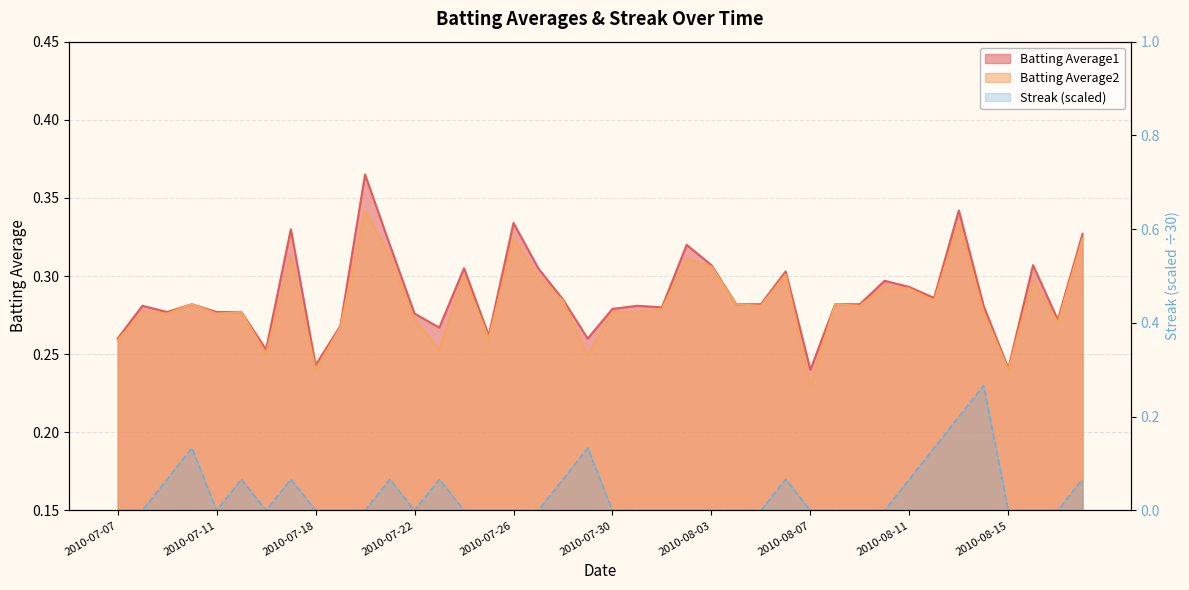

Rank the categories by Batting Average2 value from highest to lowest.

2010-07-20, 2010-08-13, 2010-07-26, 2010-08-18, 2010-07-17, 2010-07-21, 2010-08-02, 2010-08-03, 2010-08-06, 2010-07-24, 2010-07-27, 2010-08-16, 2010-08-10, 2010-08-11, 2010-07-28, 2010-08-12, 2010-07-10, 2010-08-04, 2010-08-08, 2010-08-05, 2010-08-09, 2010-08-01, 2010-07-08, 2010-07-15, 2010-07-30, 2010-07-31, 2010-08-14, 2010-07-09, 2010-07-11, 2010-07-22, 2010-08-17, 2010-07-19, 2010-07-25, 2010-07-07, 2010-07-23, 2010-07-16, 2010-07-29, 2010-07-18, 2010-08-15, 2010-08-07